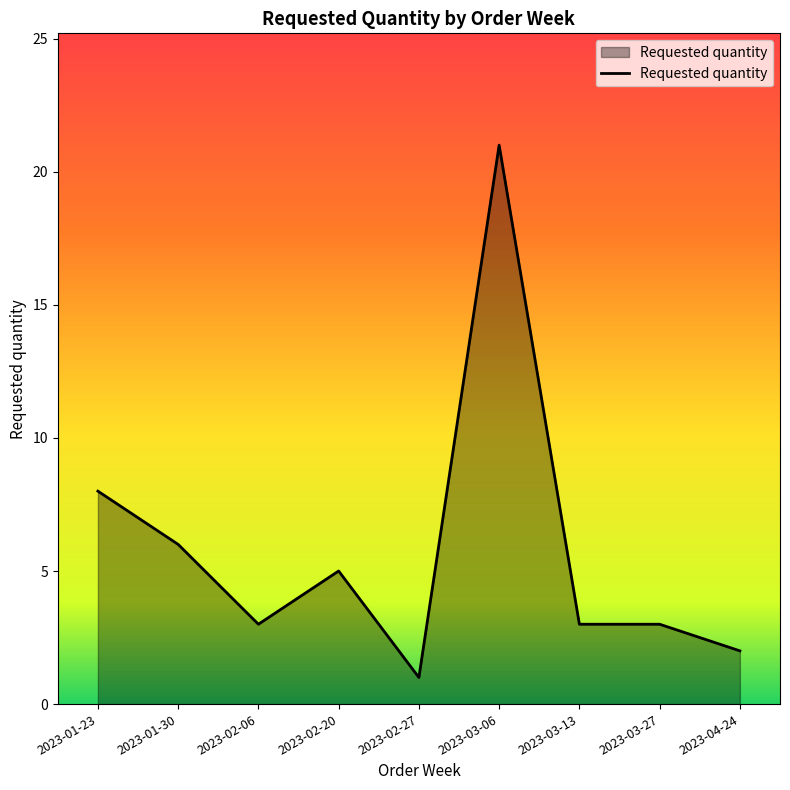

What position from the right is 2023-01-30?

8